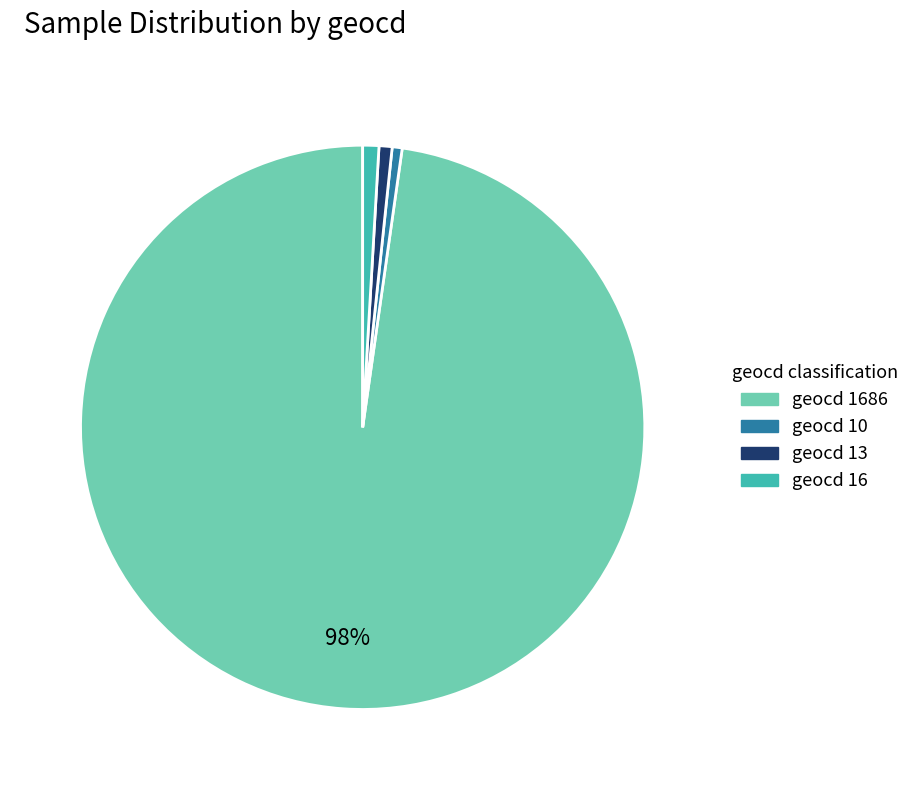

Is there a majority slice in this chart?

Yes